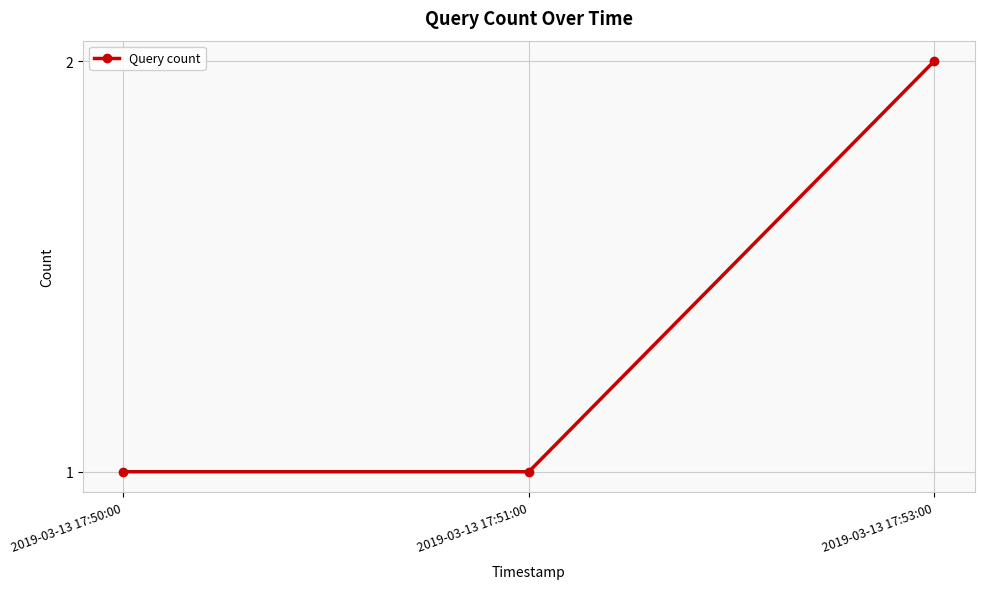

What is the ratio of the value at 2019-03-13 17:51:00 to the value at 2019-03-13 17:53:00?

0.5